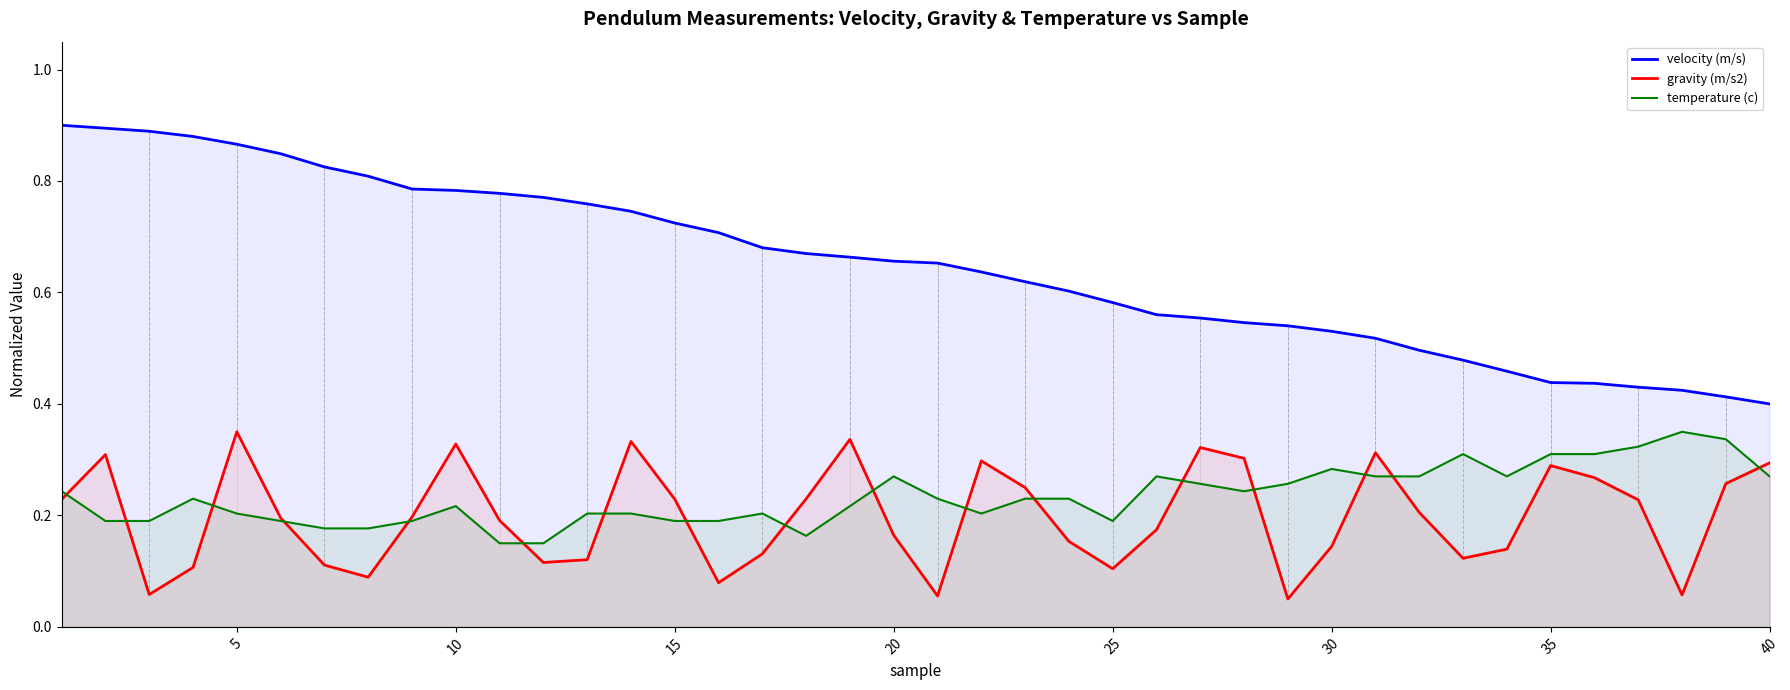

True or false: temperature (c) and velocity (m/s) cross at least once.

False